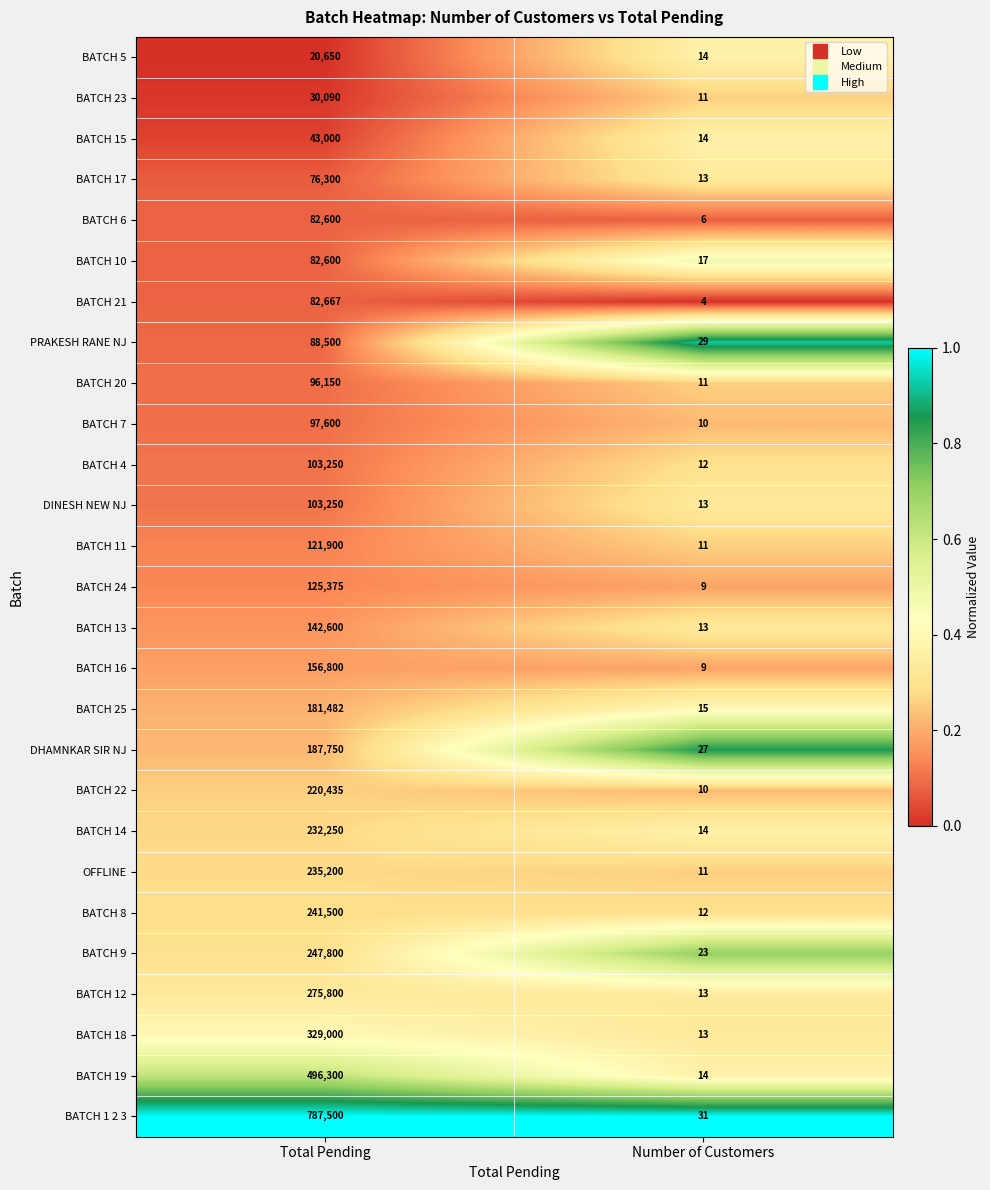

Is it true that BATCH 12 equals 9 at Number of Customers?

False